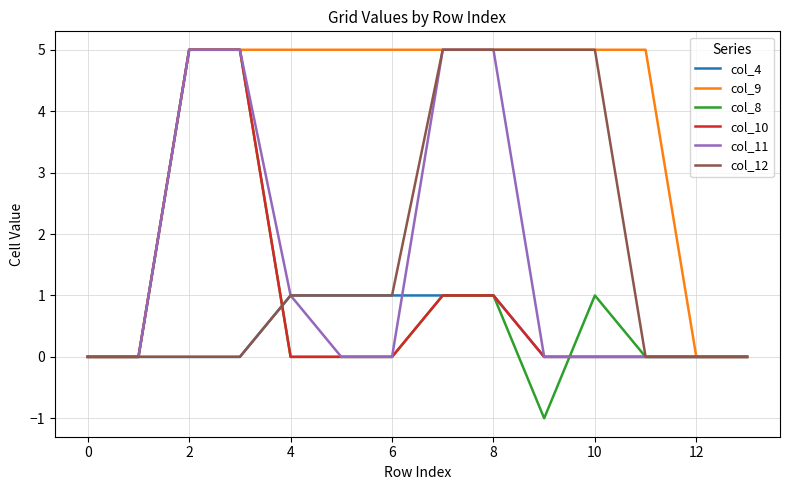

What is the sum of all col_11 values?

21